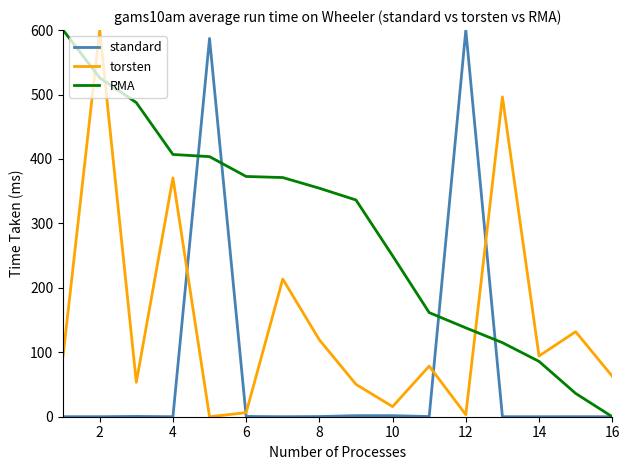

Rank the series by their average value, from lowest to highest.

standard, torsten, RMA